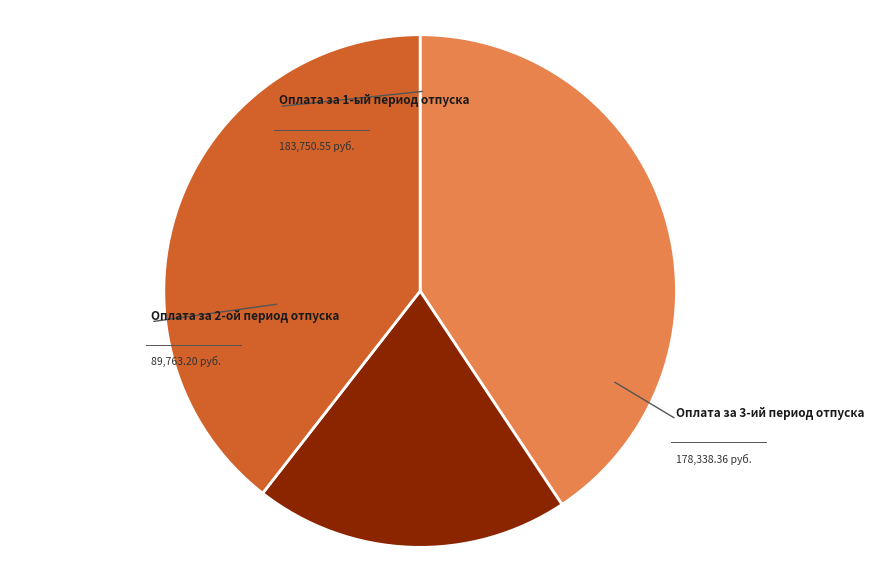

Is it true that Оплата за 1-ый период отпуска is 31% of the pie?

False